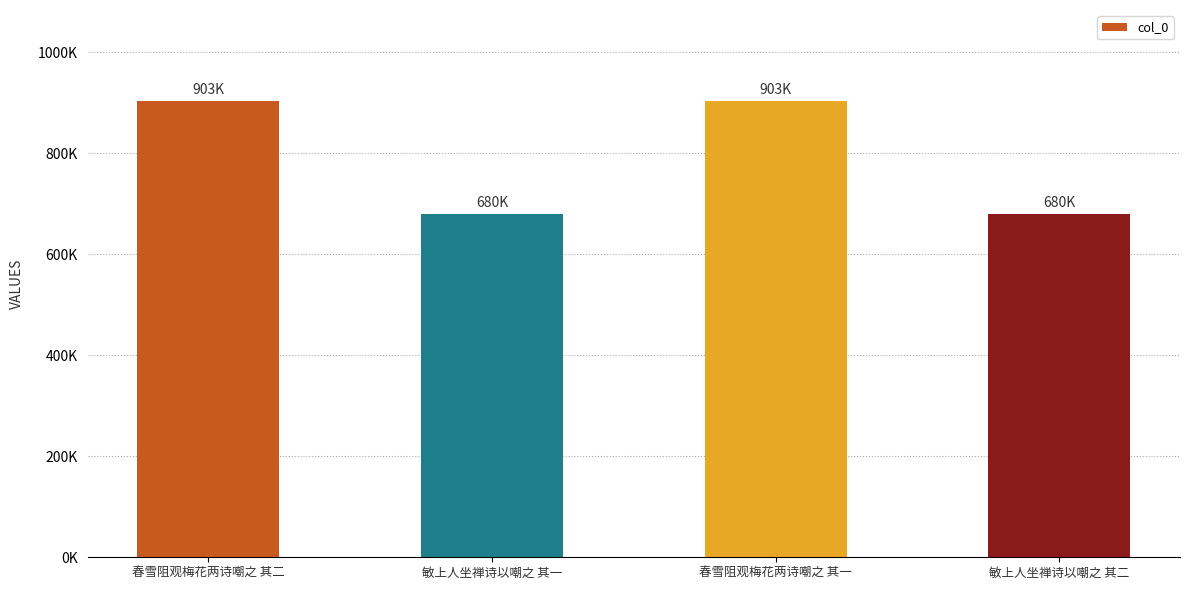

Are the bars horizontal?

No